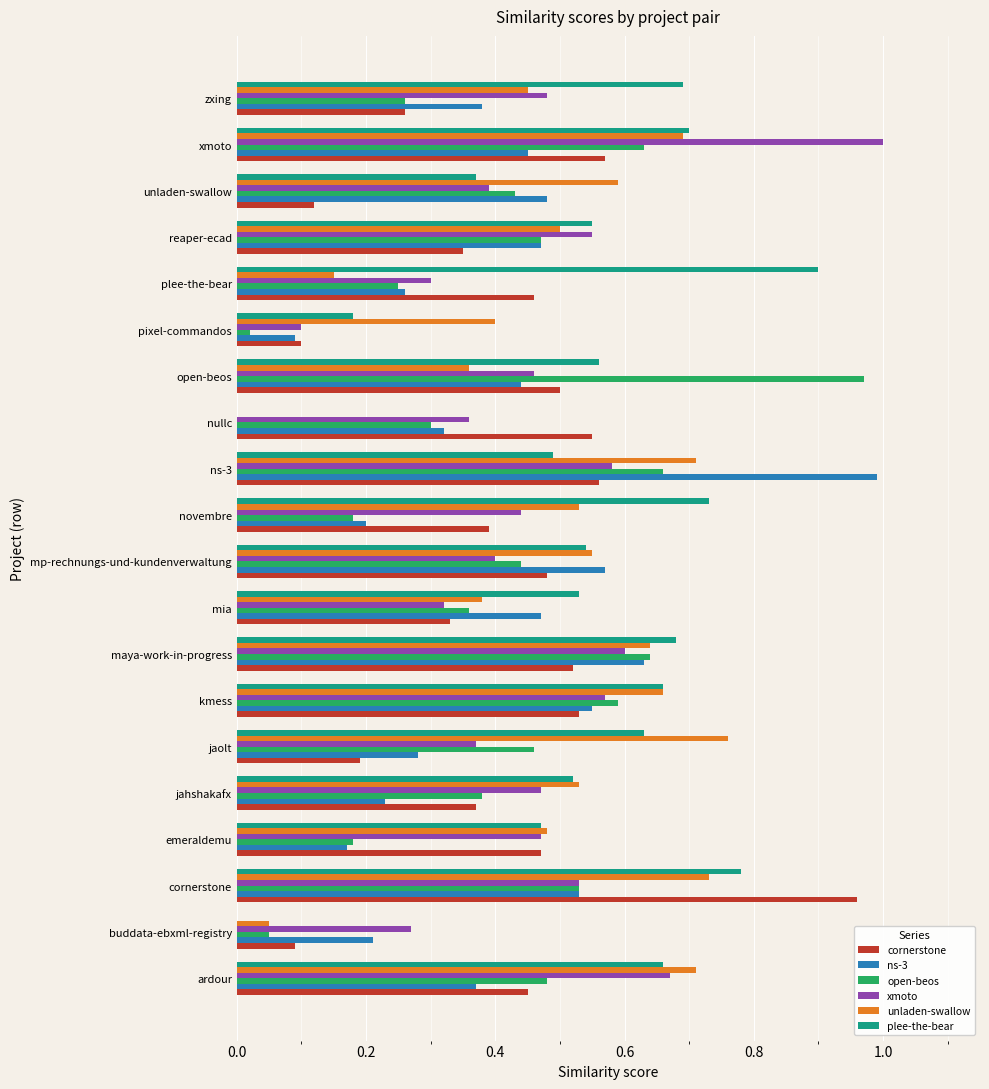

What is the sum of all plee-the-bear values?

10.6